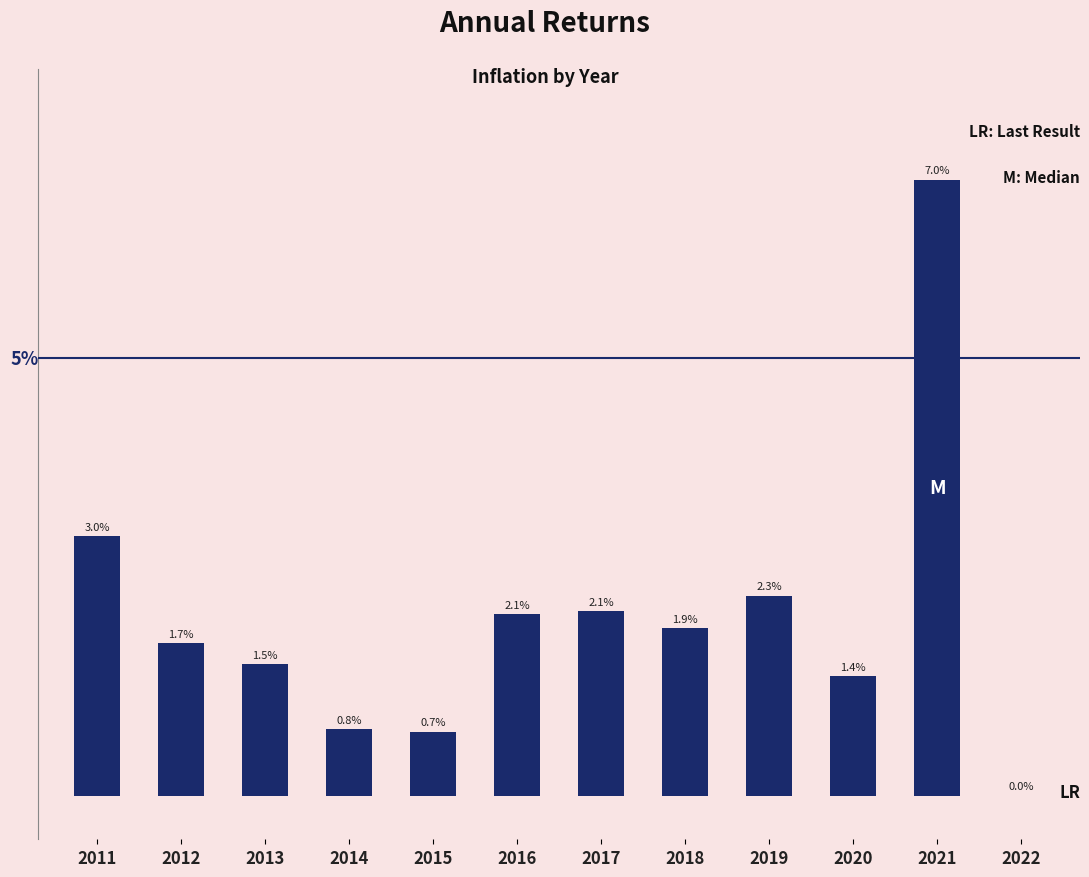

List the labels in order of value, smallest first.

2022, 2015, 2014, 2020, 2013, 2012, 2018, 2016, 2017, 2019, 2011, 2021